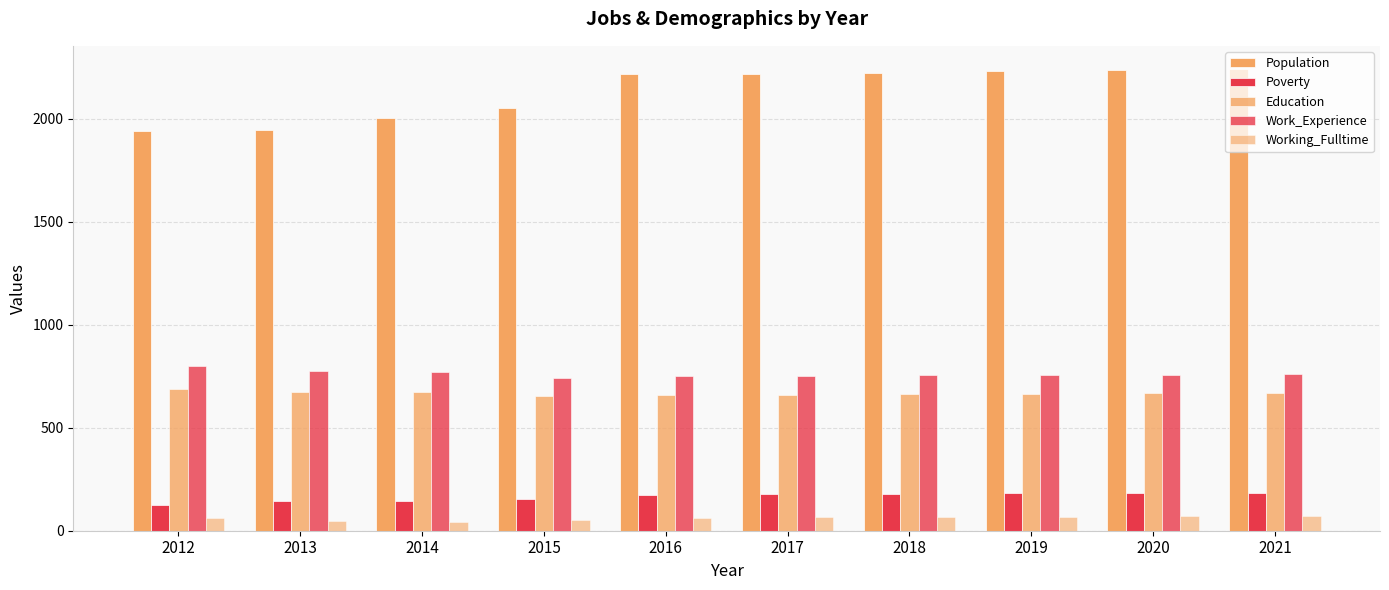

Read the Population value at 2013, to the nearest 5.

1945